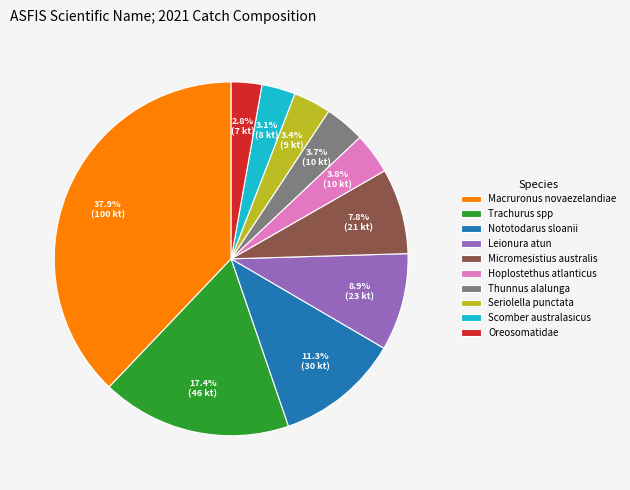

What is the ratio of the value at Oreosomatidae to the value at Scomber australasicus?

0.9